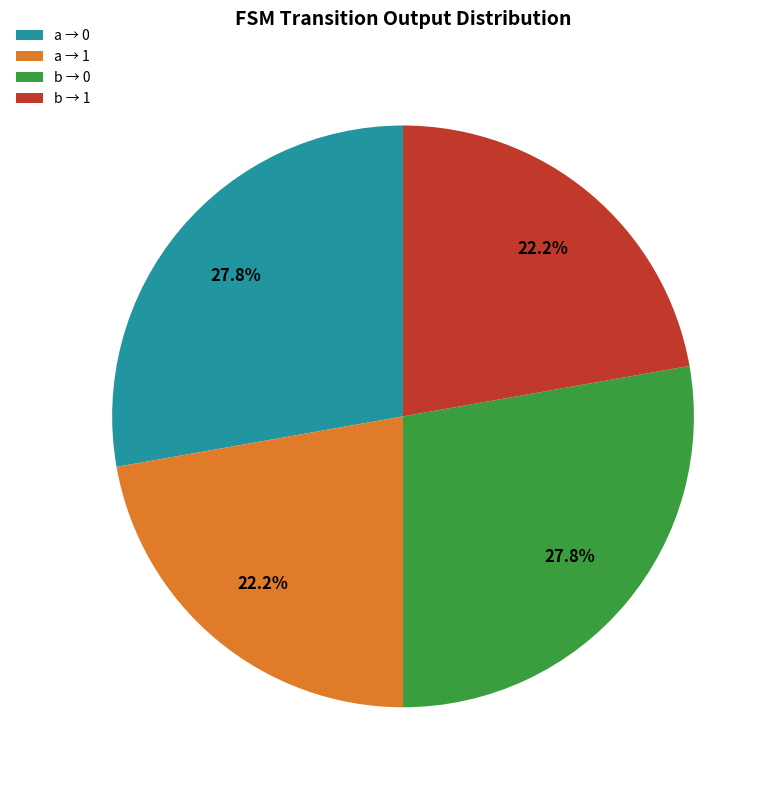

What percentage do a → 1 and a → 0 together represent?

50.0%